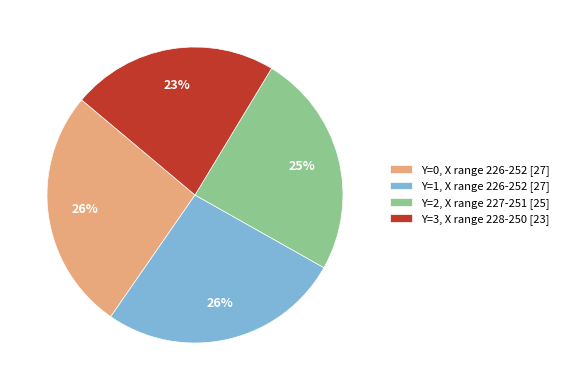

What is the smallest slice in the pie chart?

Y=3, X range 228-250 [23]